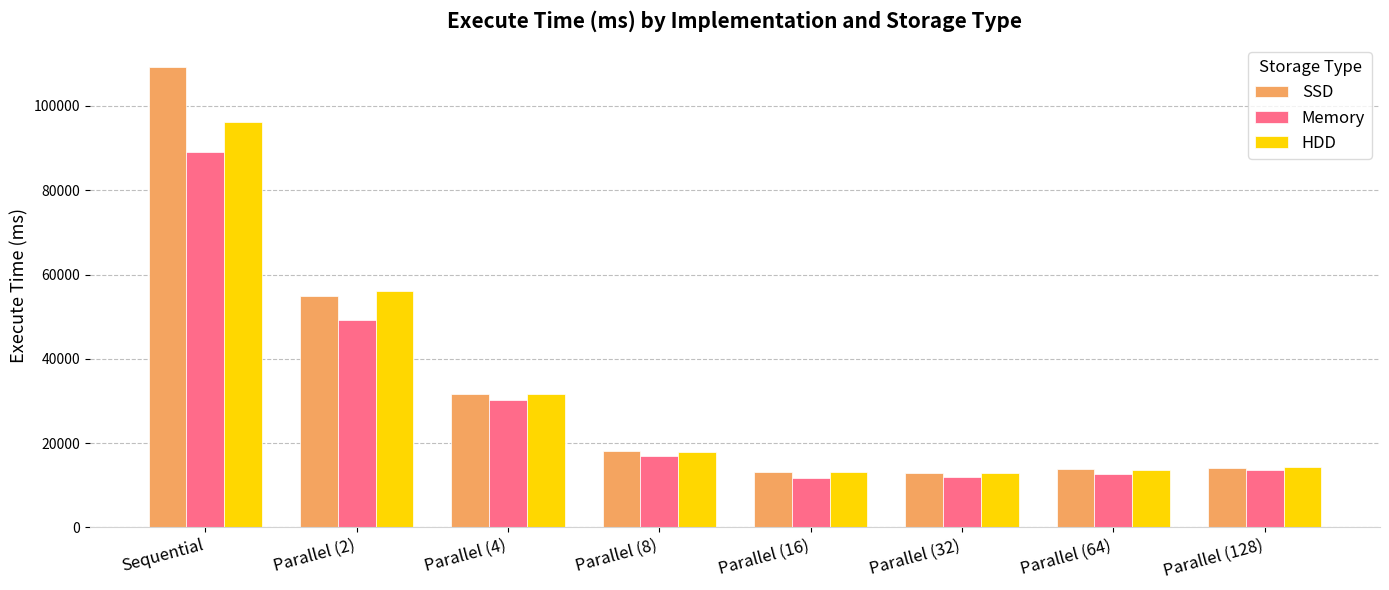

Is the value of SSD at Parallel (16) greater than the value of HDD at Sequential?

No